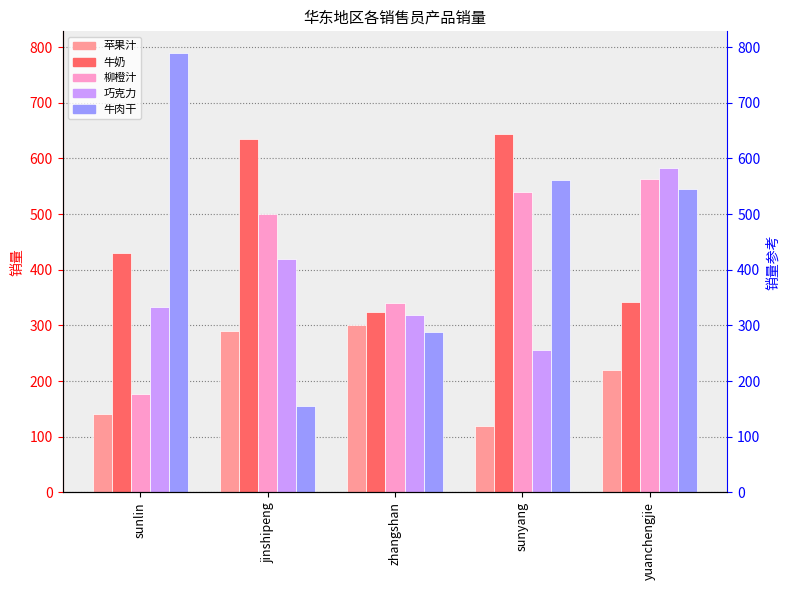

What is the total value across all series at sunyang?

2122